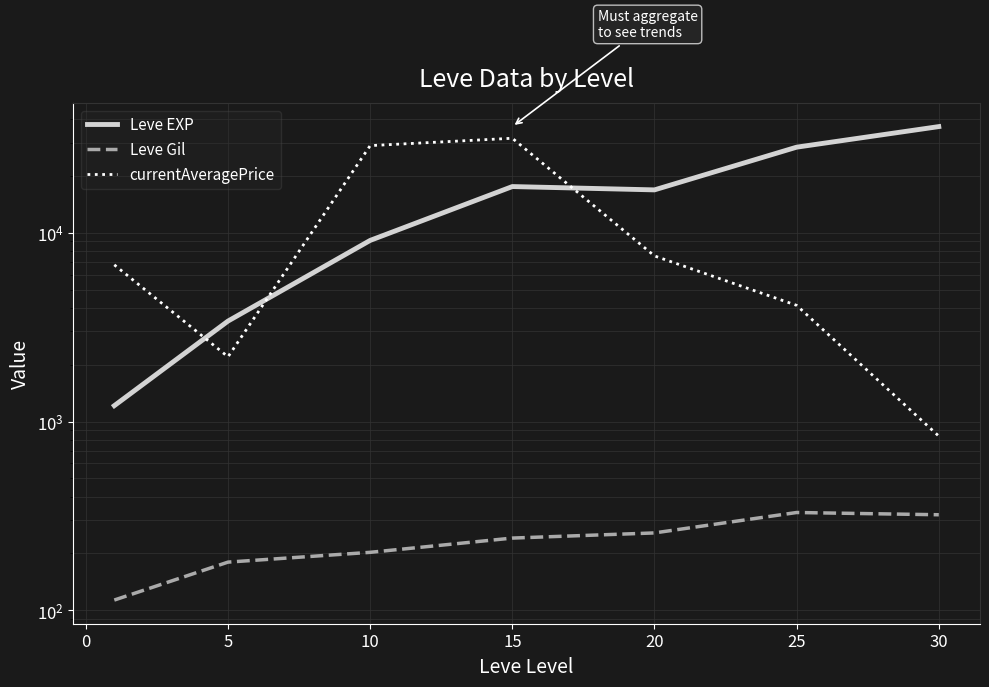

Does the chart display data point markers on the line(s)?

No